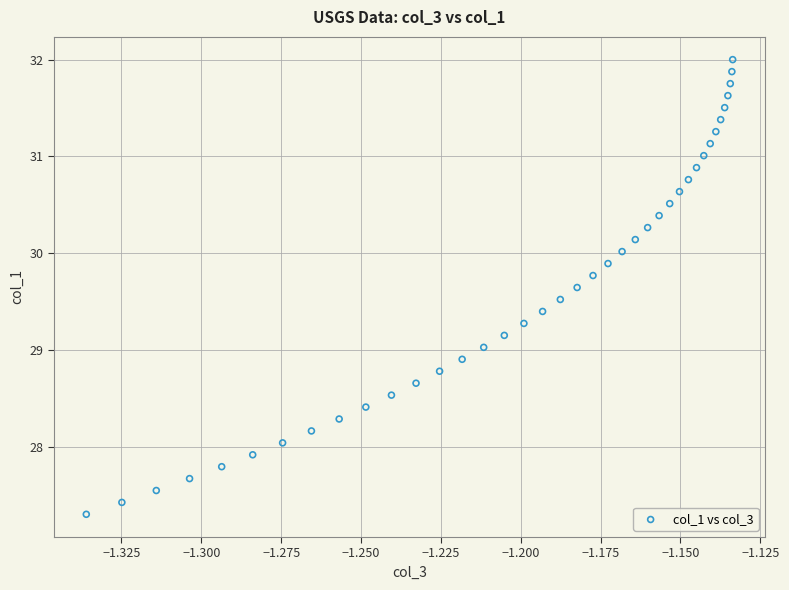

What is the range of Y values (max minus min)?

4.7